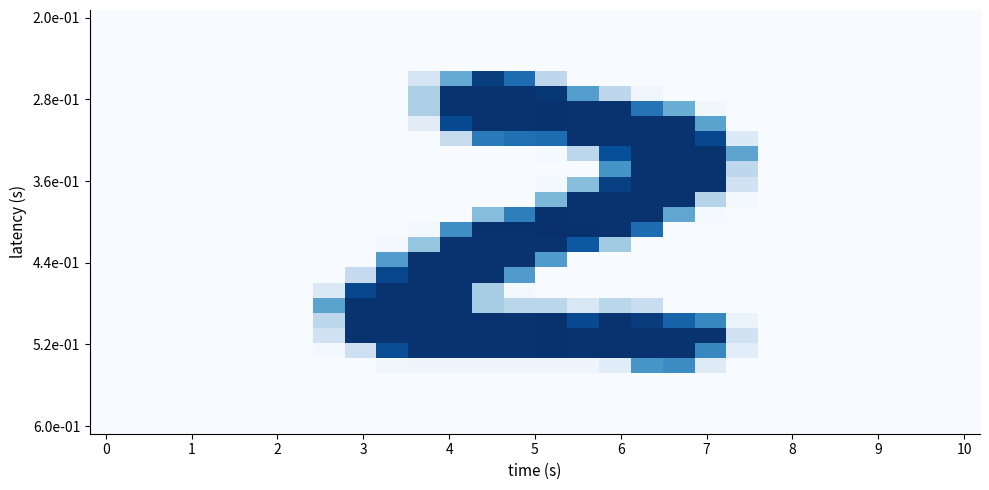

At which category is the sum across all series the highest?

12